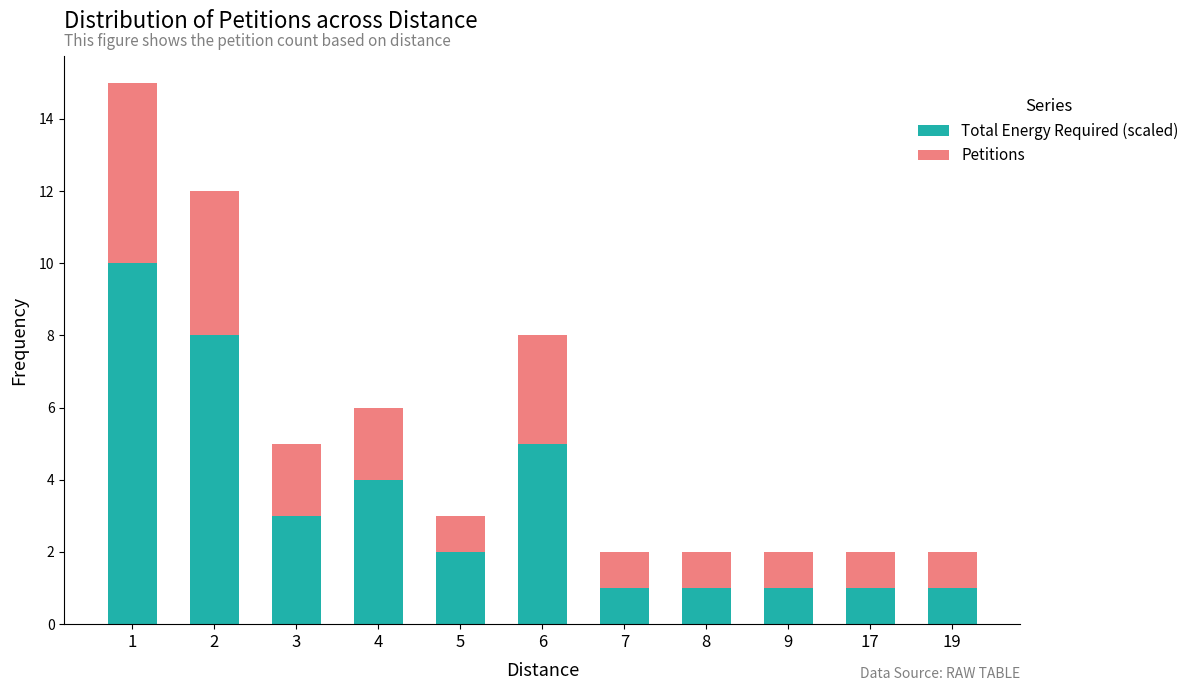

What is the highest value of the Total Energy Required (scaled) series?

10